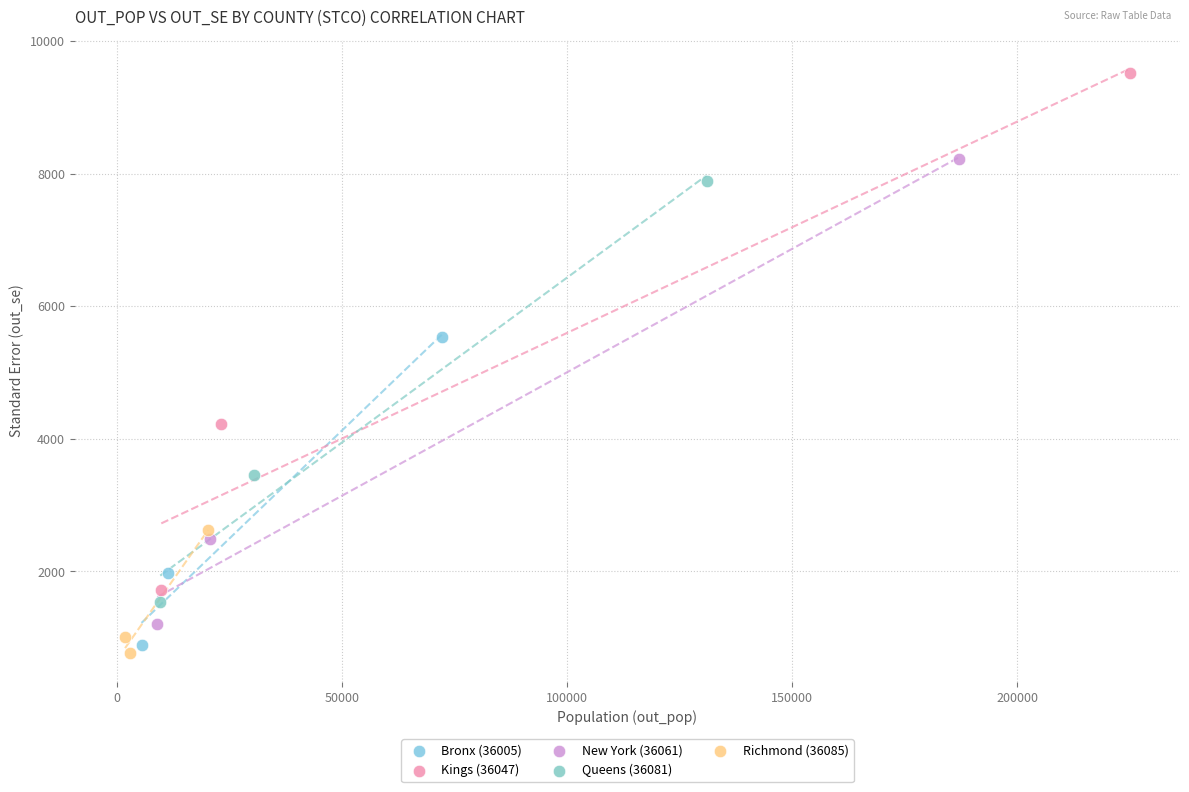

What are all the series names shown in the legend?

Bronx (36005), Kings (36047), New York (36061), Queens (36081), Richmond (36085)